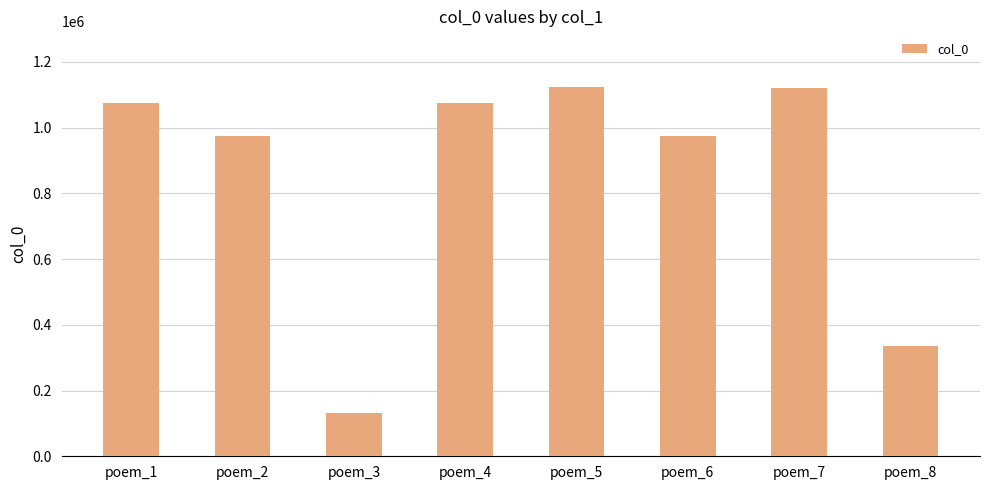

What value does the data have at poem_5, to the nearest 10?

1124460